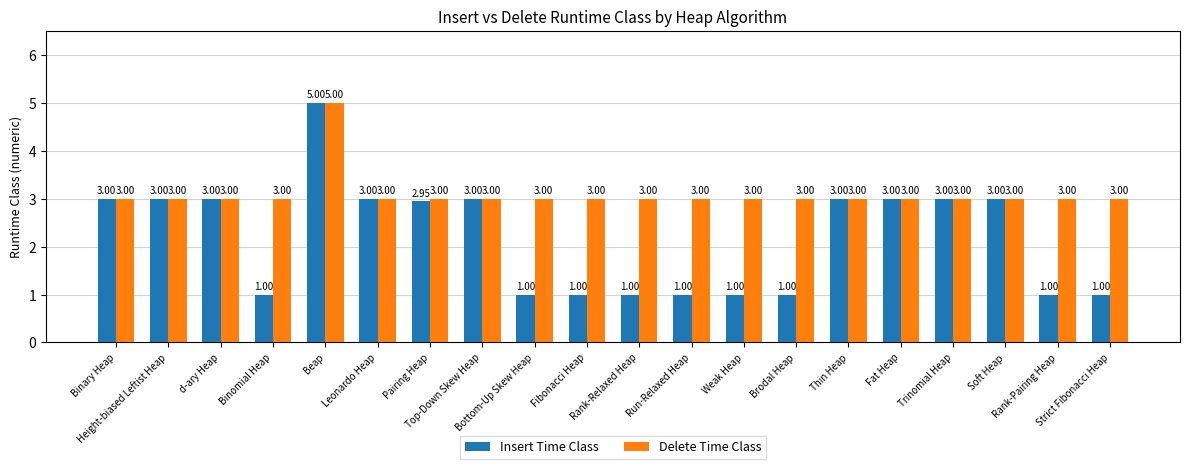

Is the value of Insert Time Class at Bottom-Up Skew Heap greater than the value of Delete Time Class at Leonardo Heap?

No